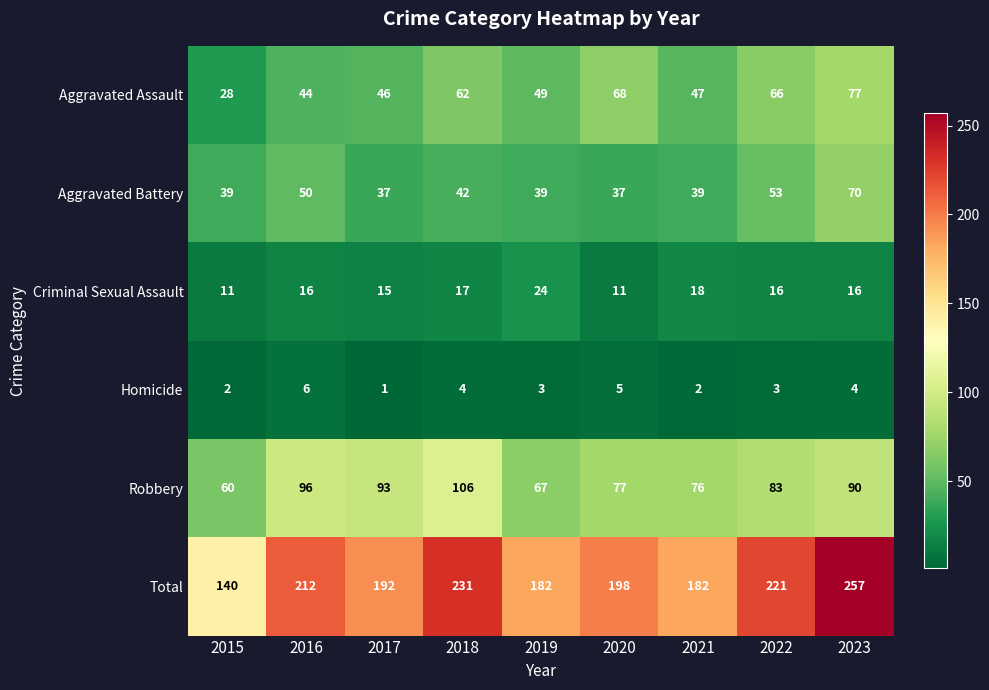

What is the difference between the maximum and minimum values in the Aggravated Assault series?

49